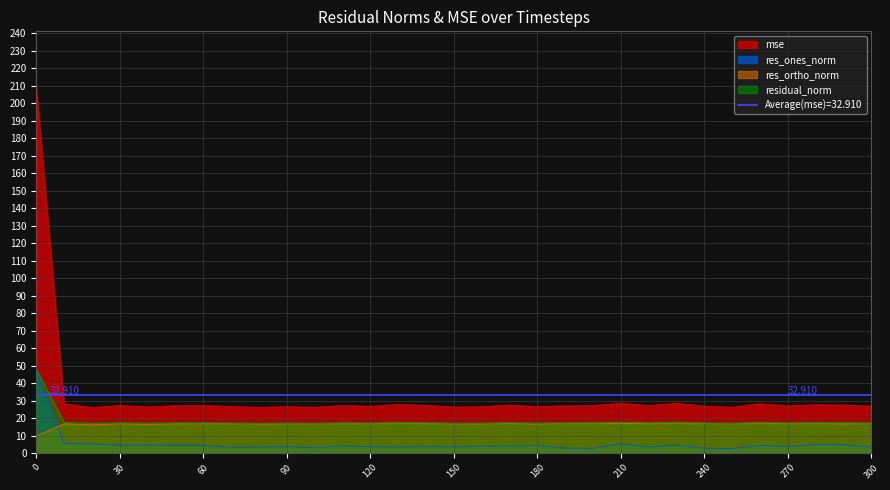

What is the sum of all residual_norm values?

565.2